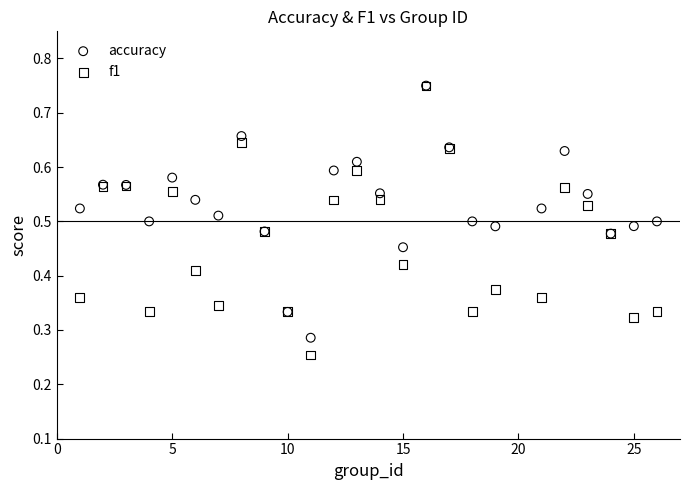

Which series has the largest Y range (max minus min)?

f1